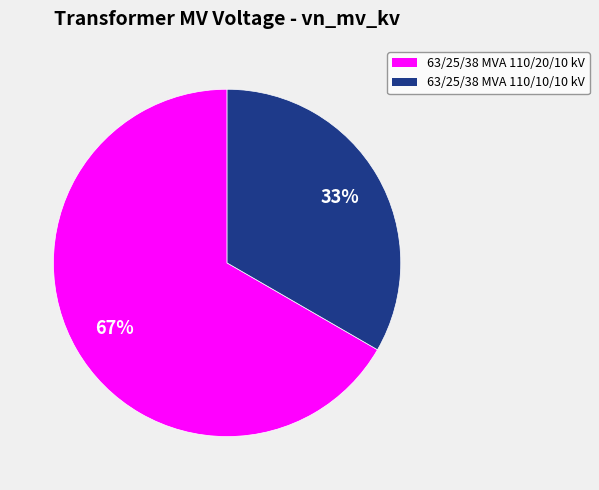

Which slice represents more than half of the pie?

63/25/38 MVA 110/20/10 kV